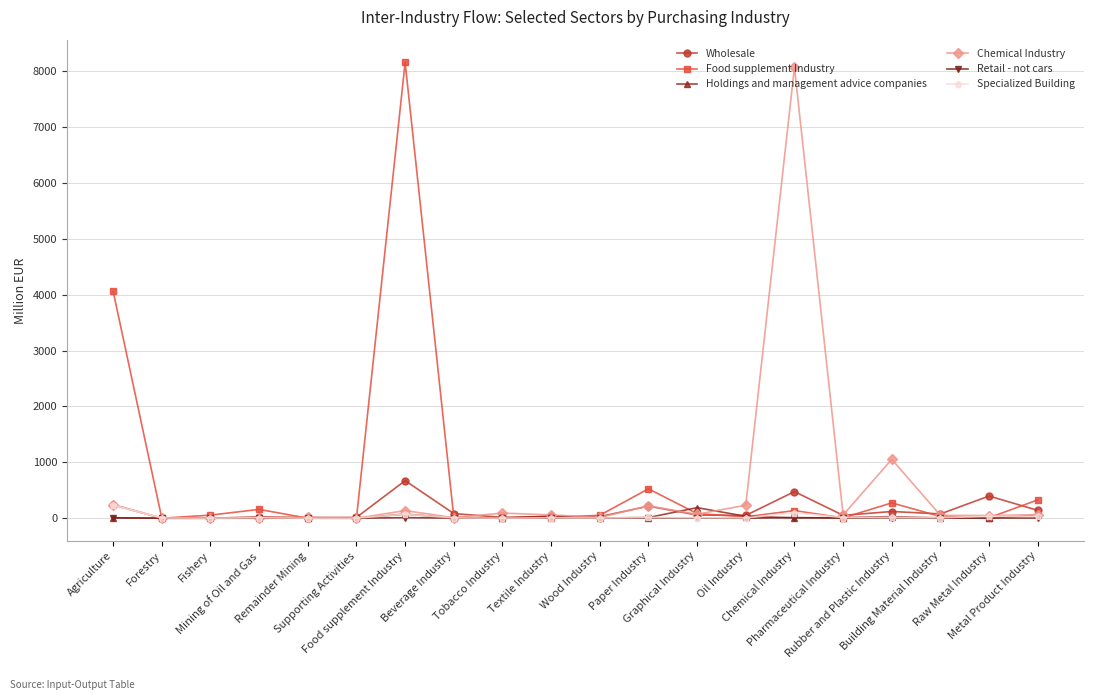

In Food supplement Industry, how many points are higher than both neighbors (excluding endpoints)?

5